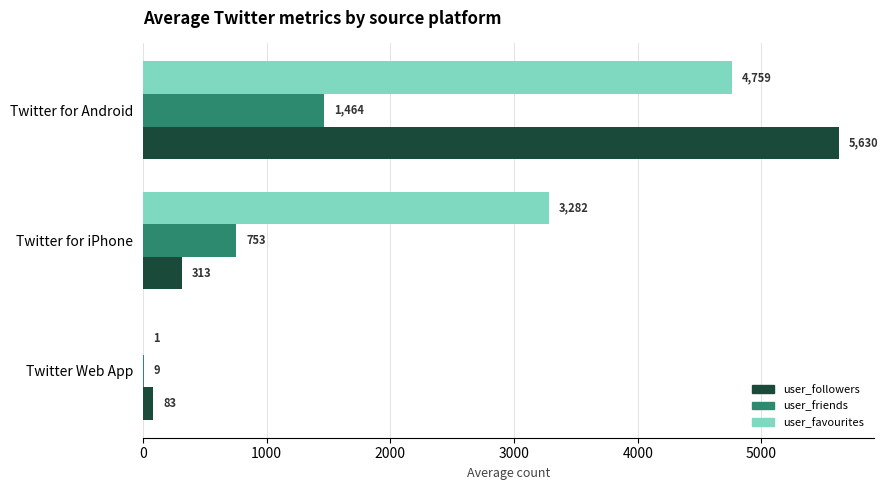

True or false: user_followers has a value of 8850.5 at Twitter for Android.

False